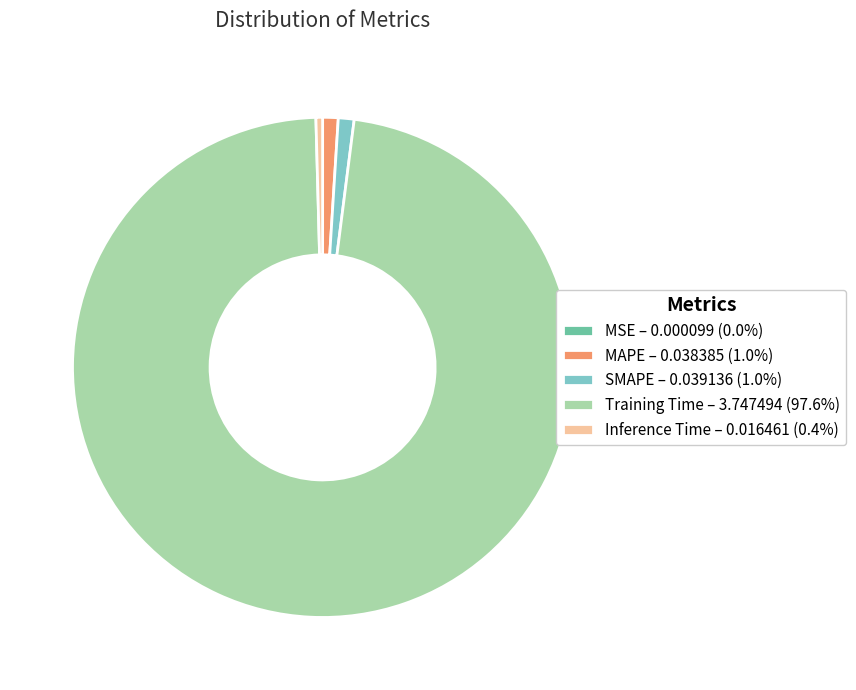

Is the sum of SMAPE – 0.039136 (1.0%) and Training Time – 3.747494 (97.6%) greater than half?

Yes